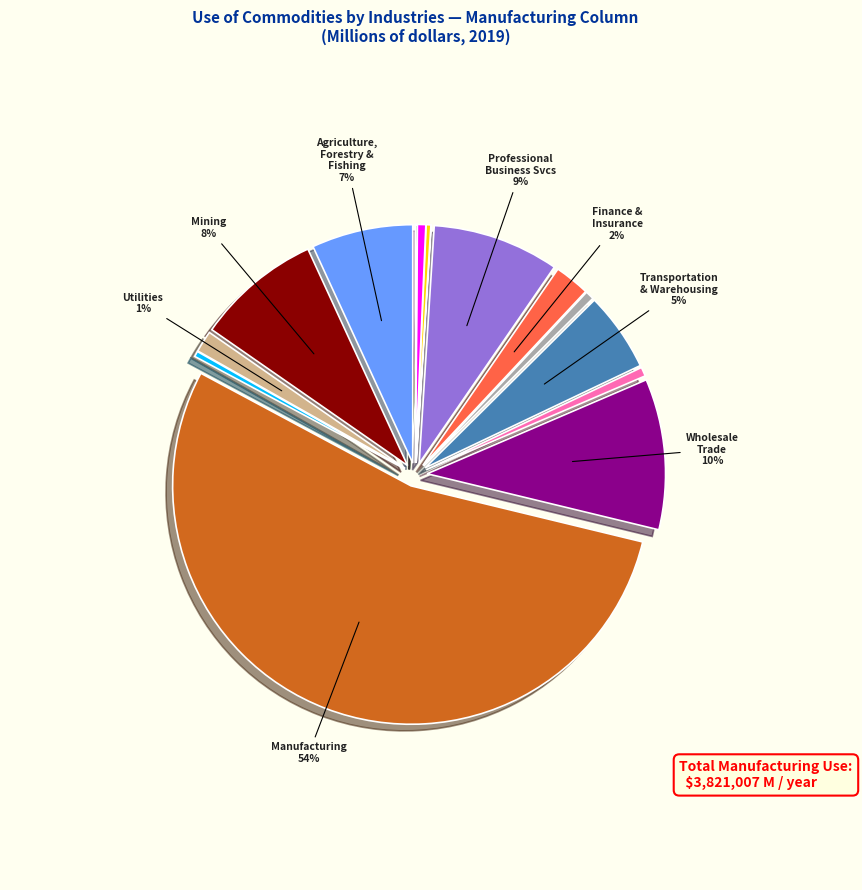

To the nearest percent, what is the difference between the largest and smallest slice percentages?

54%